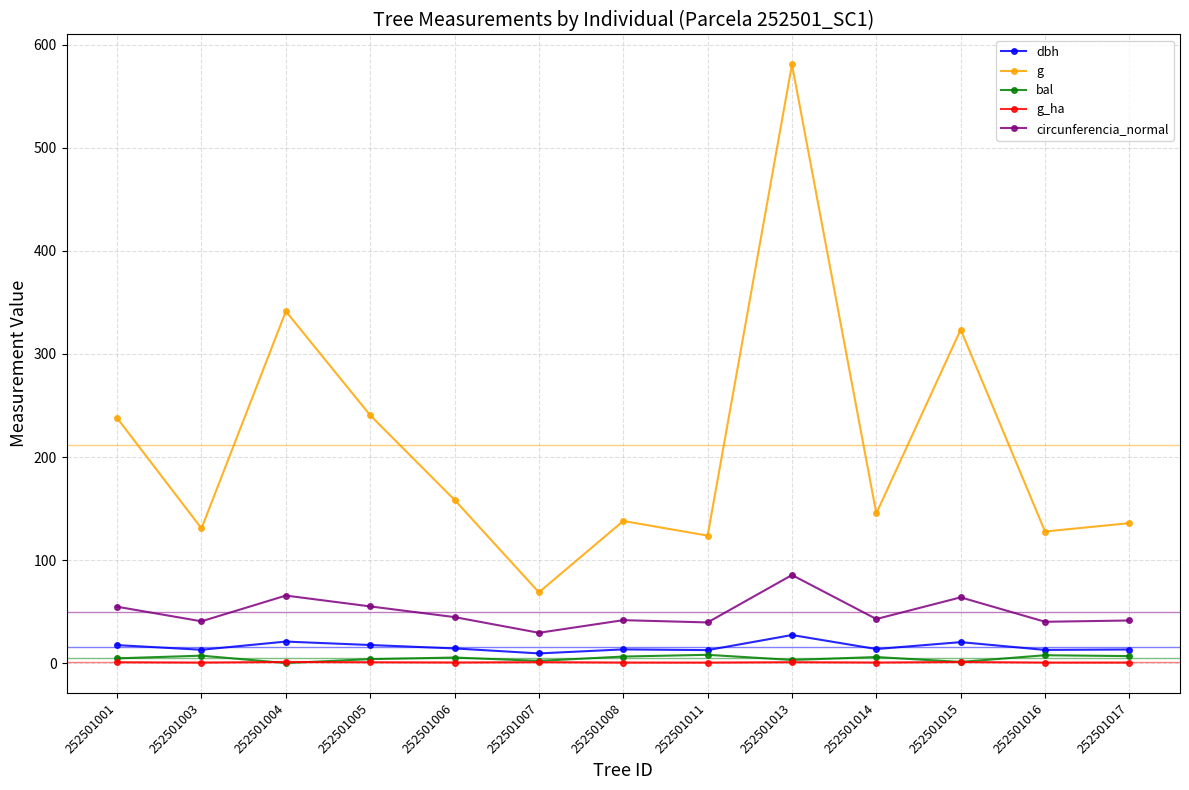

What is the sum of the g_ha values at 252501004 and 252501007?

2.0